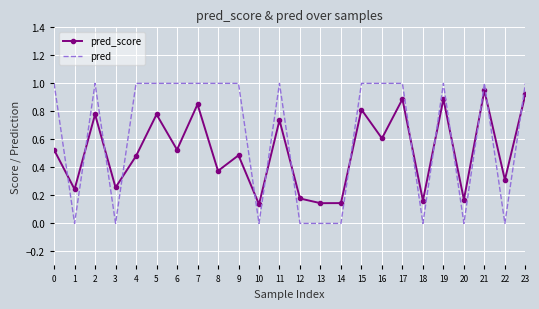

The value of pred at 8 is 0.5. True or false?

False